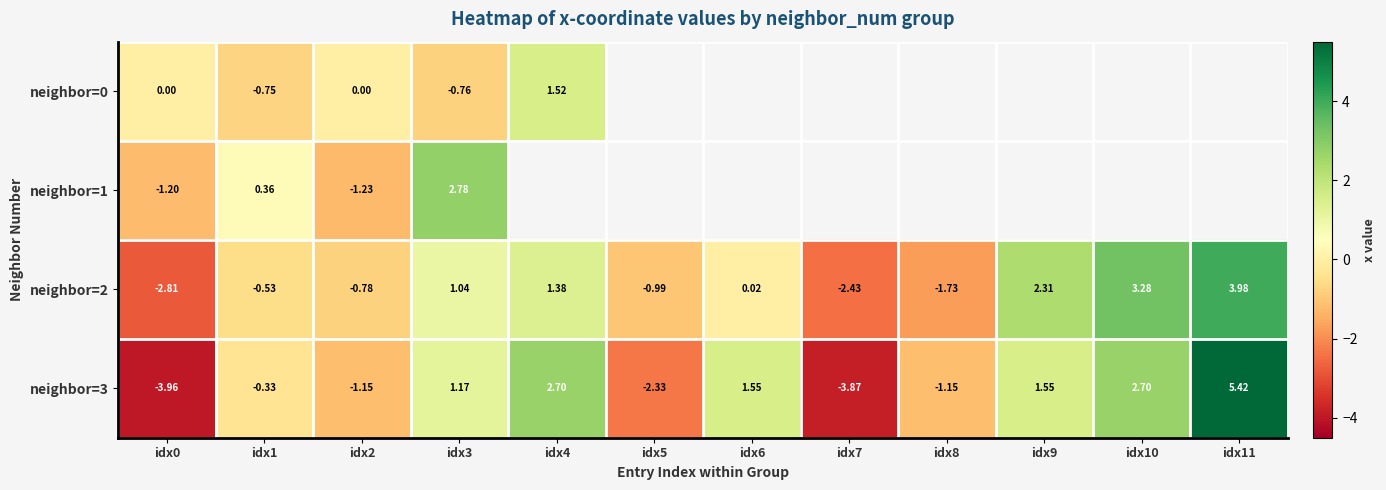

How many data points in neighbor=2 are less than 0?

6